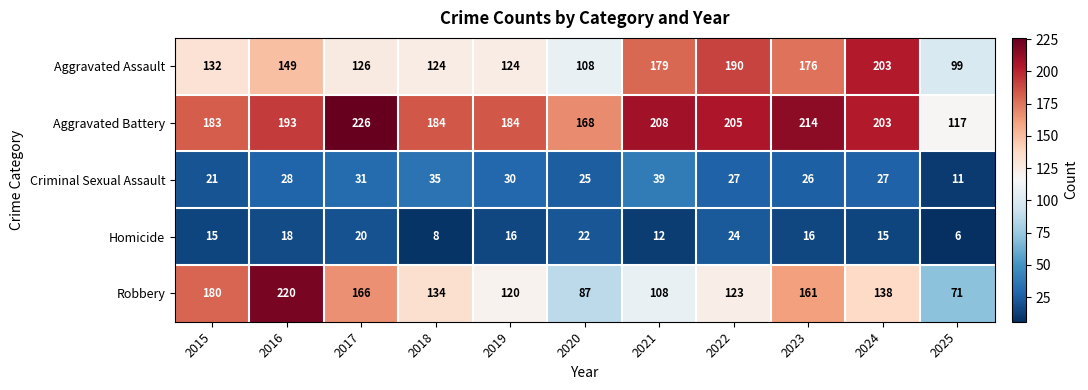

Rank the series at 2025 from highest to lowest value.

Aggravated Battery, Aggravated Assault, Robbery, Criminal Sexual Assault, Homicide